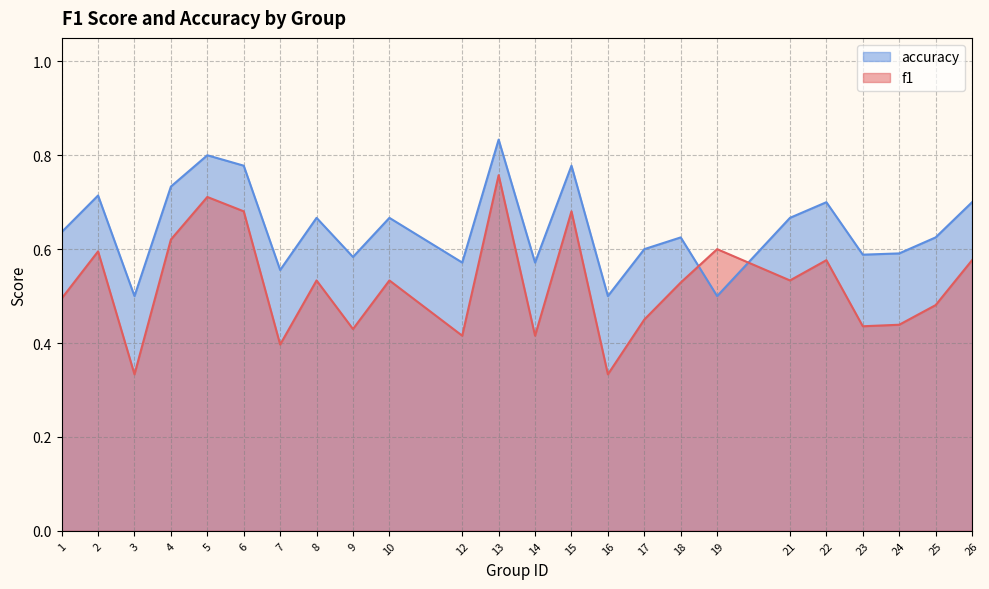

Reading left to right, what are all the values shown in this chart?

f1: 1=0.5	2=0.6	3=0.3	4=0.6	5=0.7	6=0.7	7=0.4	8=0.5	9=0.4	10=0.5	12=0.4	13=0.8	14=0.4	15=0.7	16=0.3	17=0.5	18=0.5	19=0.6	21=0.5	22=0.6	23=0.4	24=0.4	25=0.5	26=0.6
accuracy: 1=0.6	2=0.7	3=0.5	4=0.7	5=0.8	6=0.8	7=0.6	8=0.7	9=0.6	10=0.7	12=0.6	13=0.8	14=0.6	15=0.8	16=0.5	17=0.6	18=0.6	19=0.5	21=0.7	22=0.7	23=0.6	24=0.6	25=0.6	26=0.7